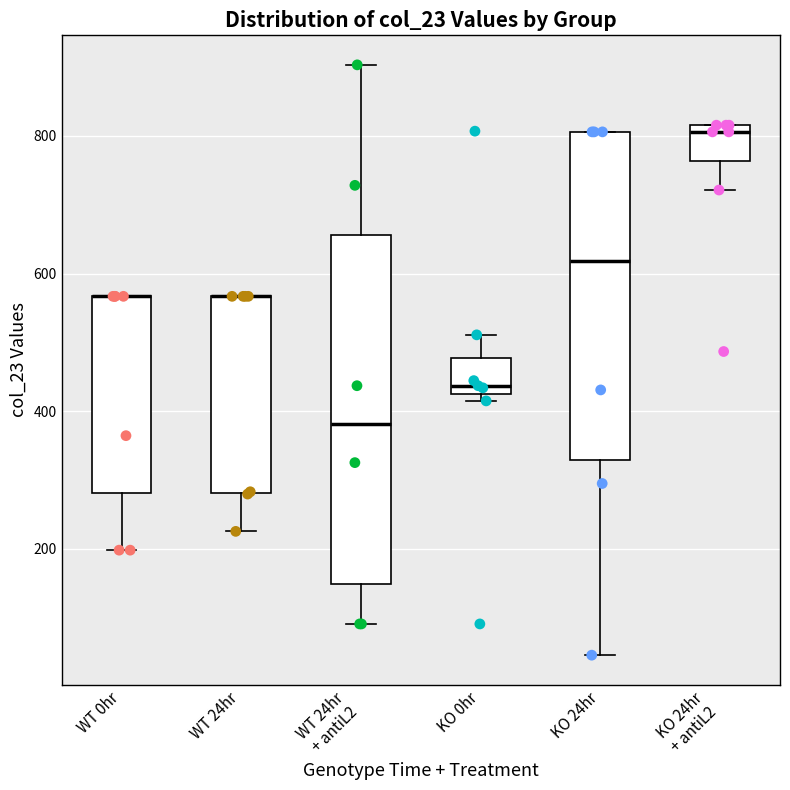

Reading left to right, read every box against the y-axis: the position of its median line, the range the box covers, and the ends of its whiskers. The values are not printed on the chart, so give them approximately, as read against the axis.

WT 0hr: median 560 (drawn on the box's upper edge), box 280 to 560, whiskers 200 to 560
WT 24hr: median 560 (drawn on the box's upper edge), box 280 to 560, whiskers 220 to 560
WT 24hr + antiL2: median 380, box 140 to 660, whiskers 100 to 900
KO 0hr: median 440, box 420 to 480, whiskers 420 (just below the box's lower edge) to 520
KO 24hr: median 620, box 320 to 800, whiskers 40 to 800
KO 24hr + antiL2: median 800, box 760 to 820, whiskers 720 to 820